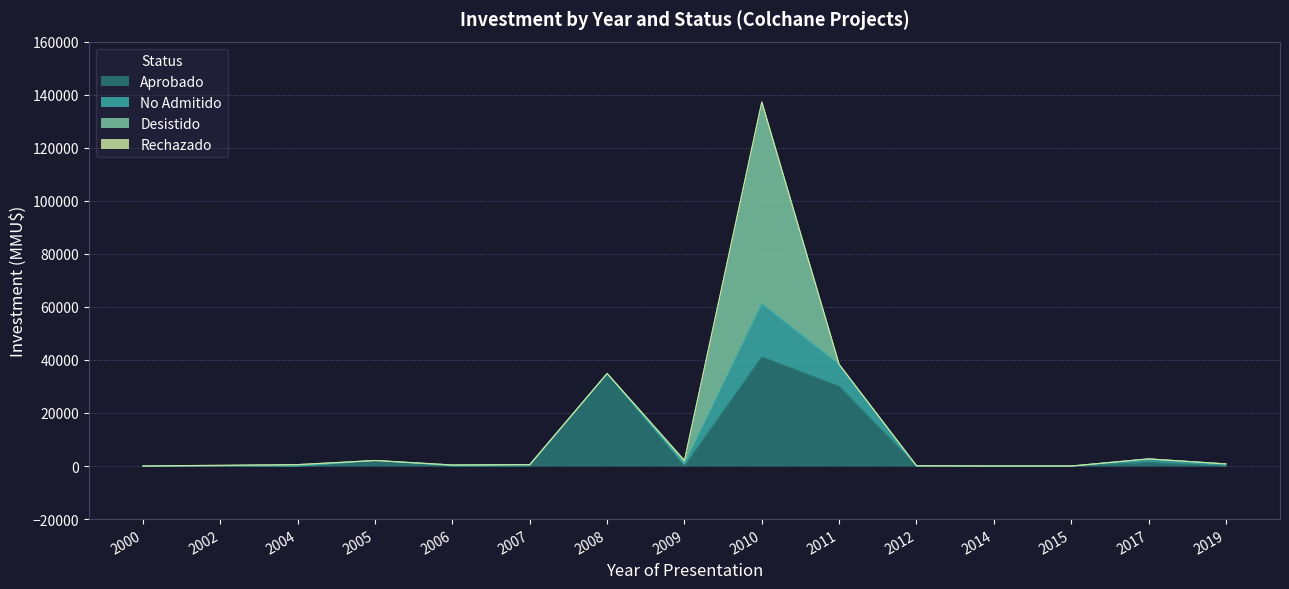

Does the chart display data point markers on the line(s)?

No